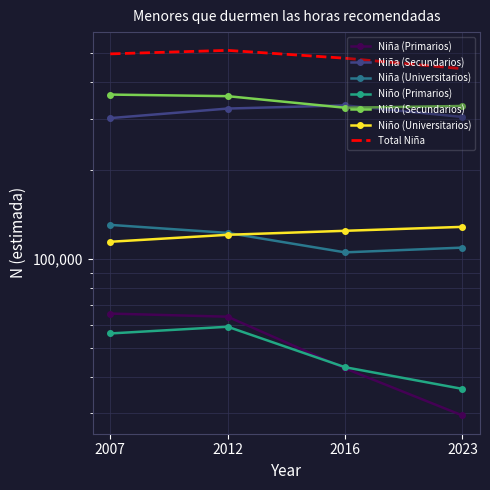

True or false: Niño (Universitarios) has more than 2 interior local peaks.

False